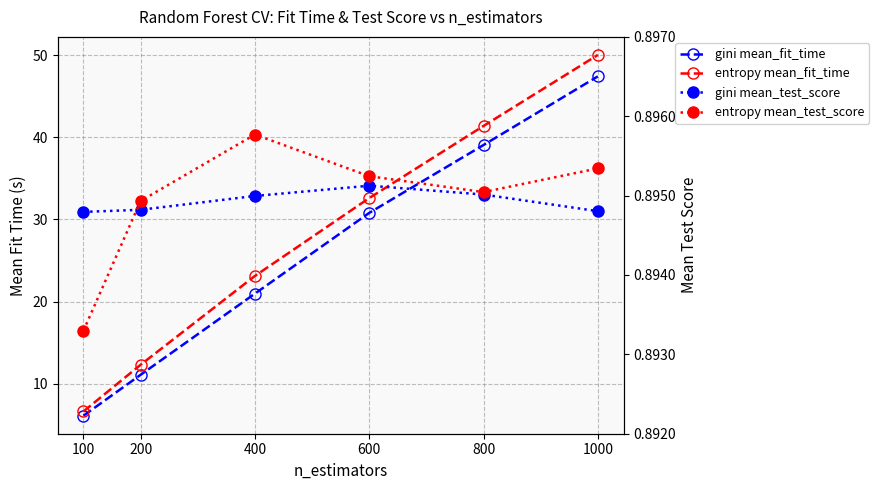

True or false: entropy mean_test_score has a value of 0.2 at 1000.

False